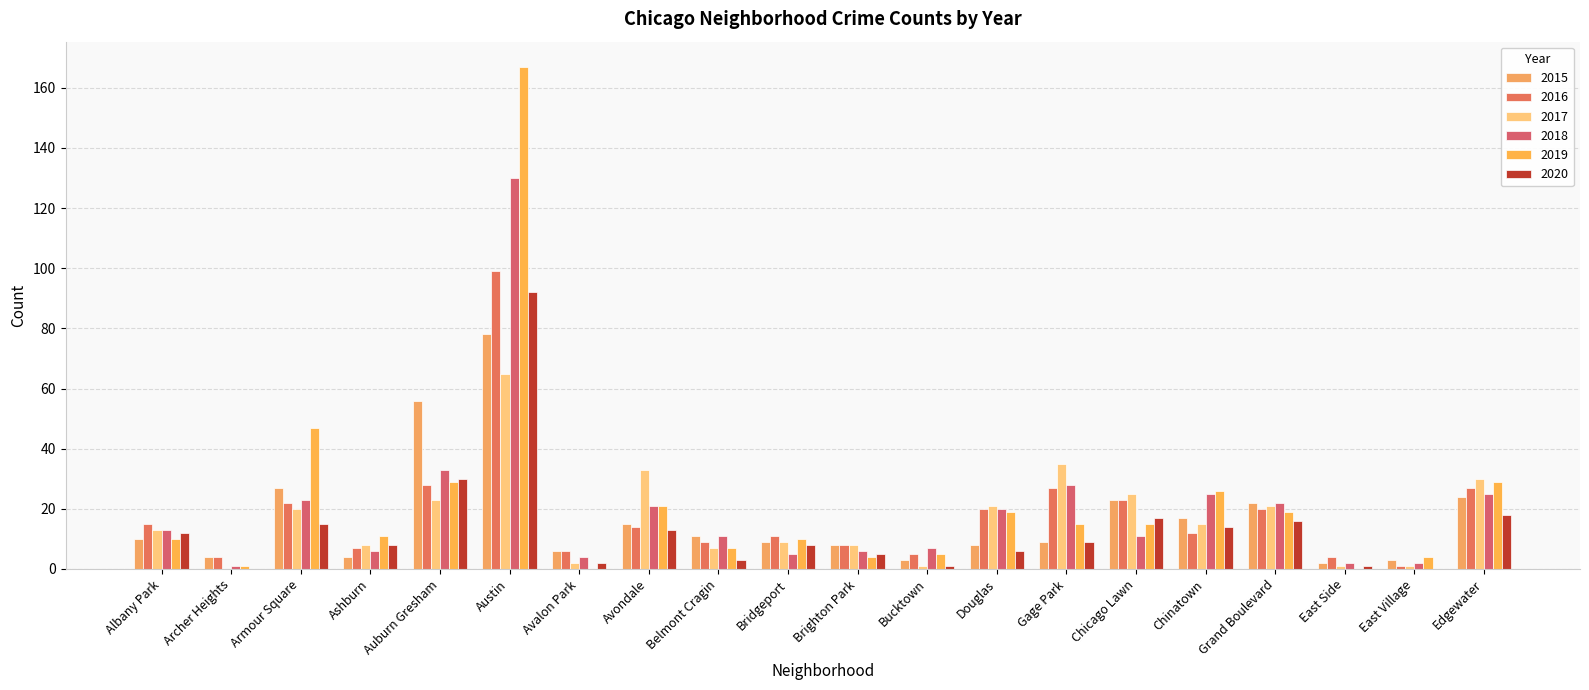

How many data points does each series have?

20